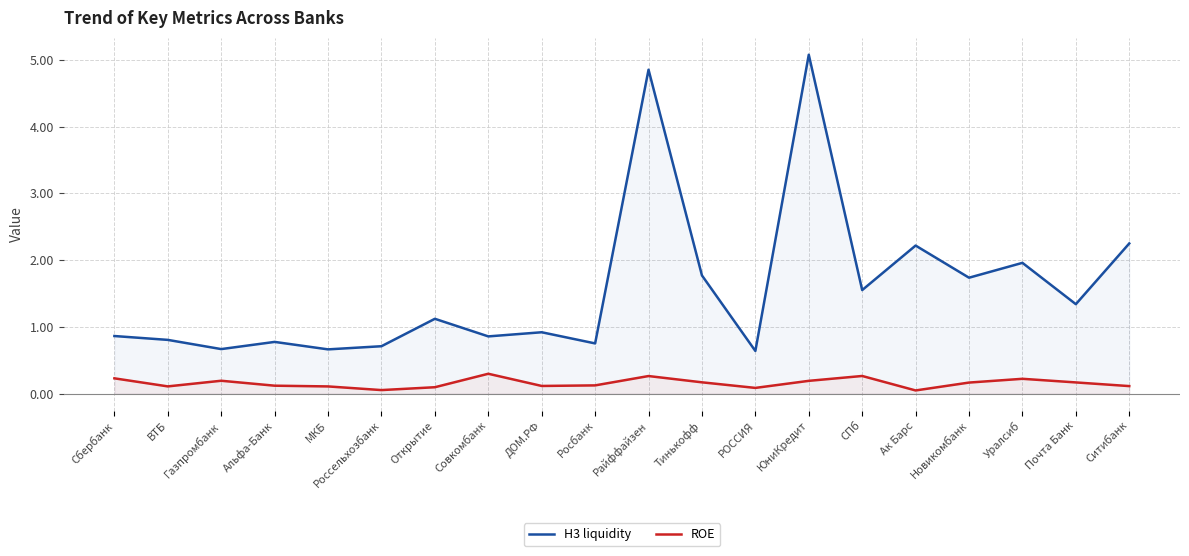

The value of Н3 liquidity at МКБ is 0.9. True or false?

False